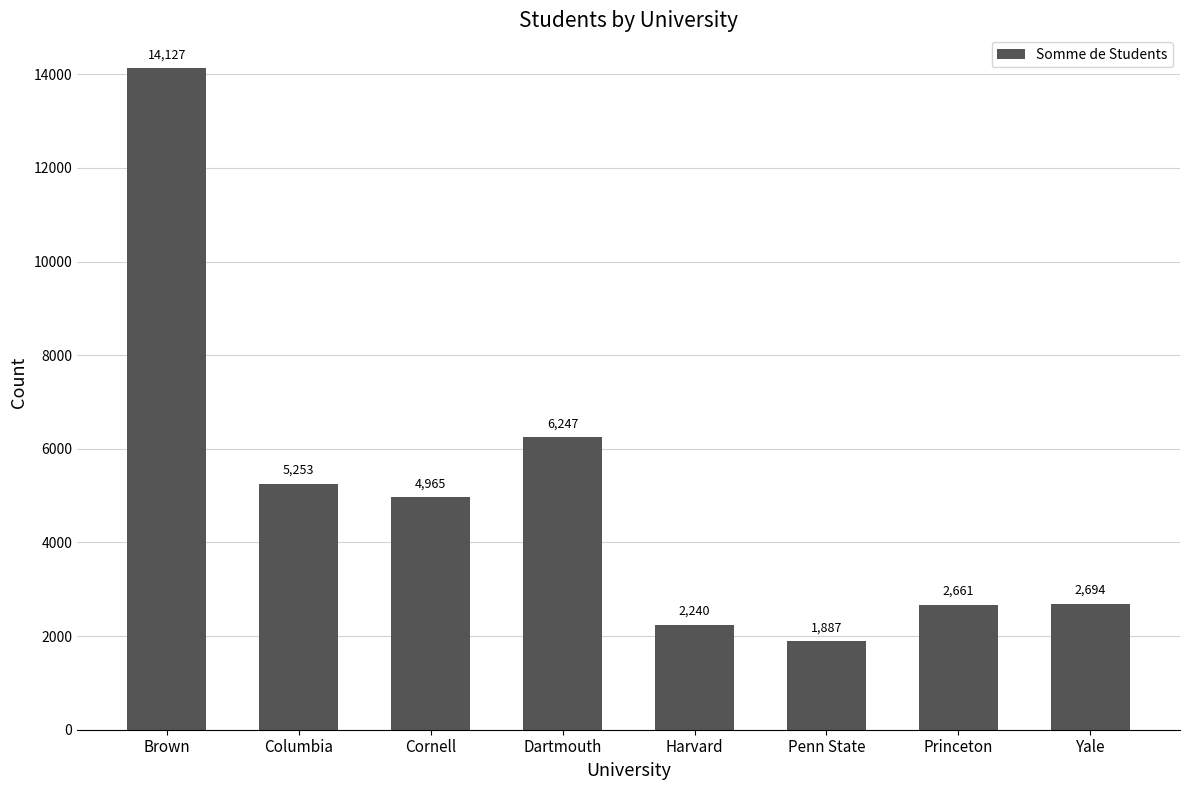

How many distinct data groups are displayed?

1